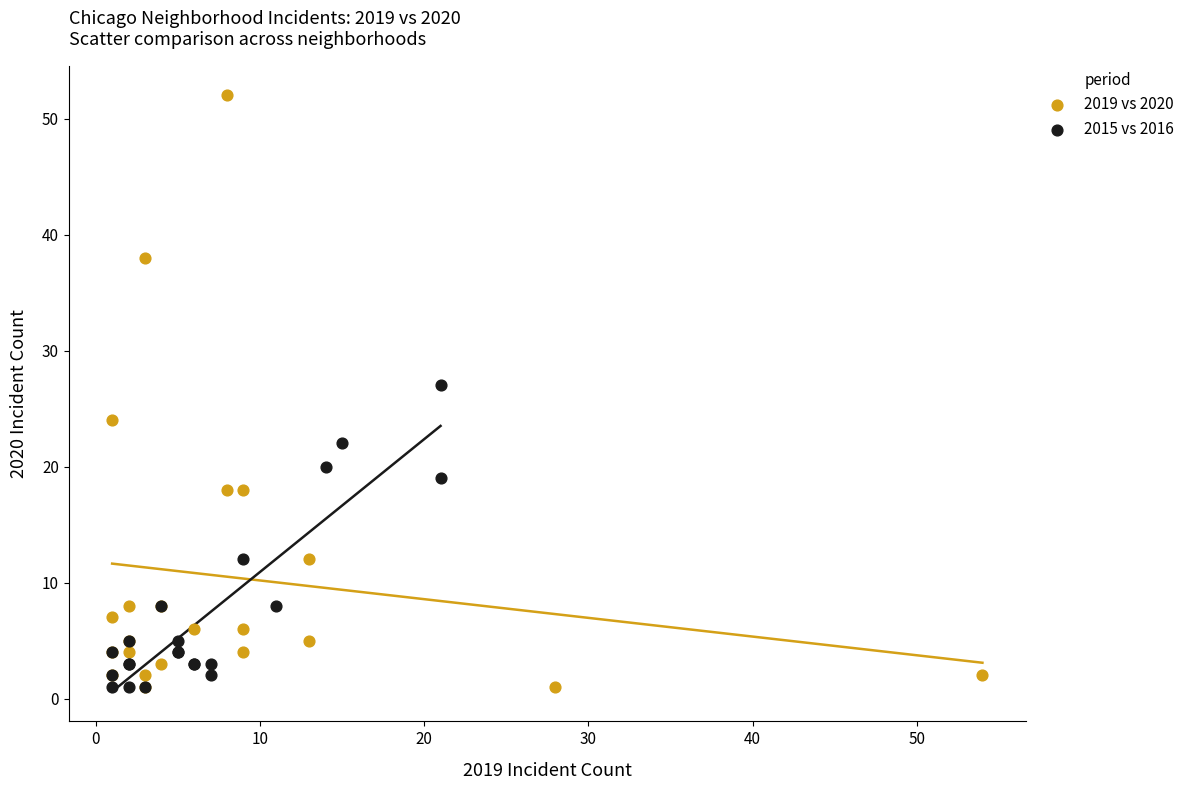

Which series has the largest Y range (max minus min)?

2019 vs 2020